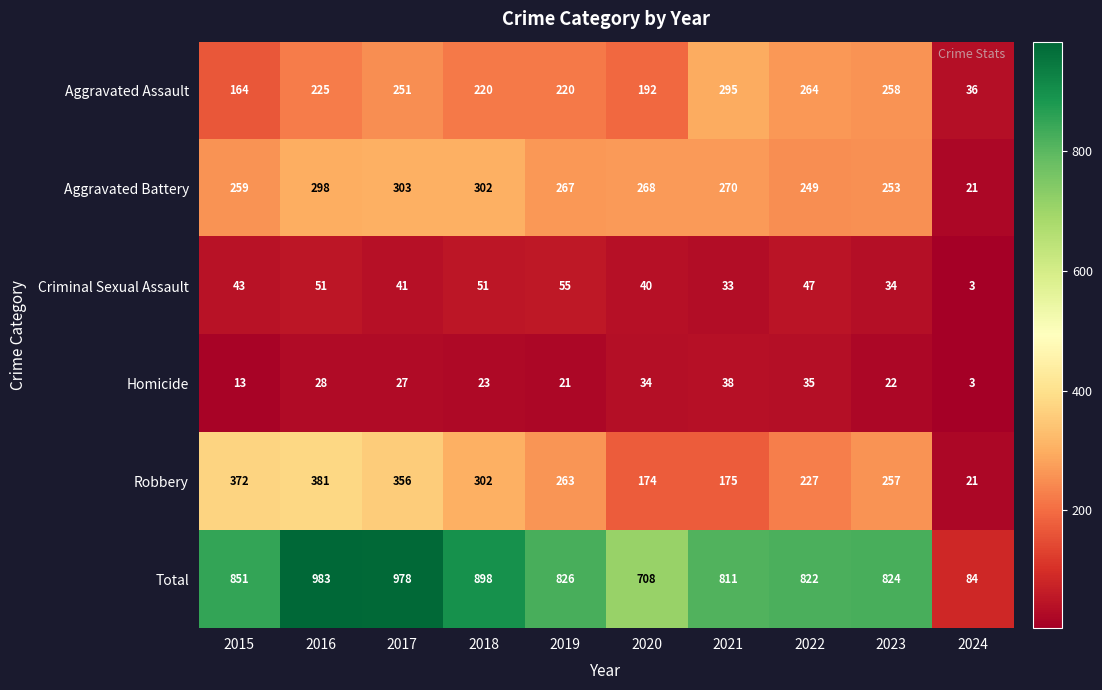

The Total series shows 851 at 2015. True or false?

True